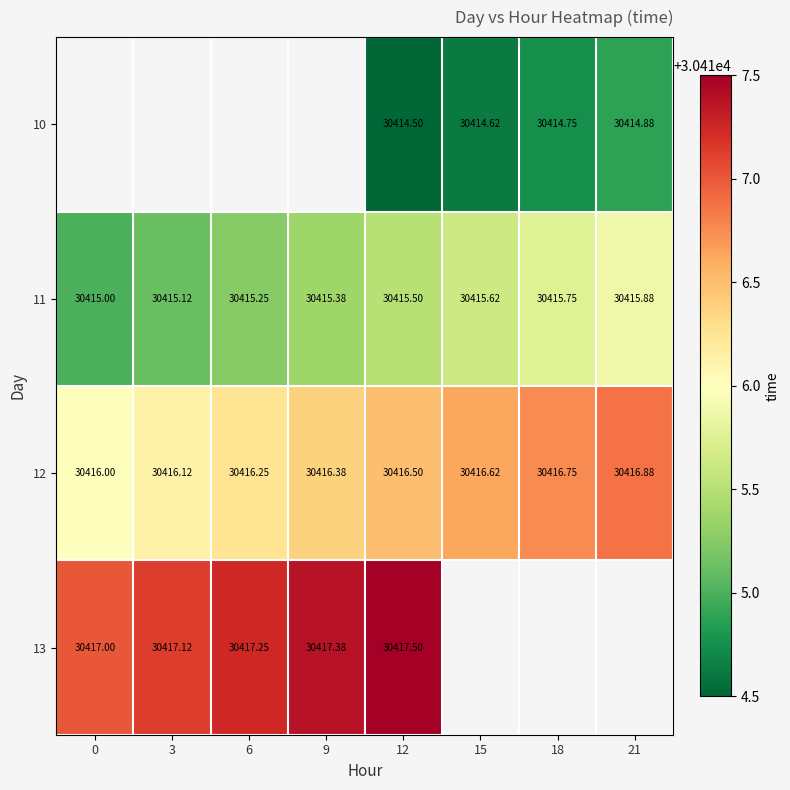

Which has a higher value, 18 or 21?

21